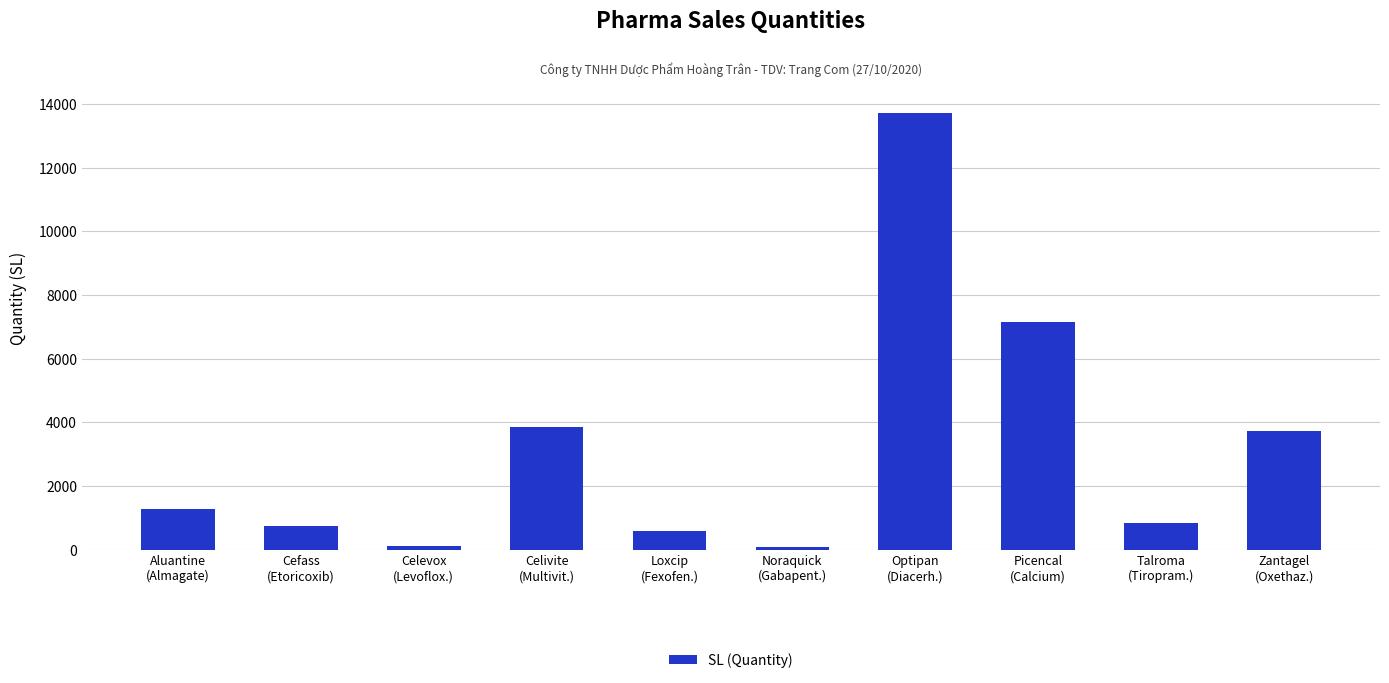

What is the average value?

3213